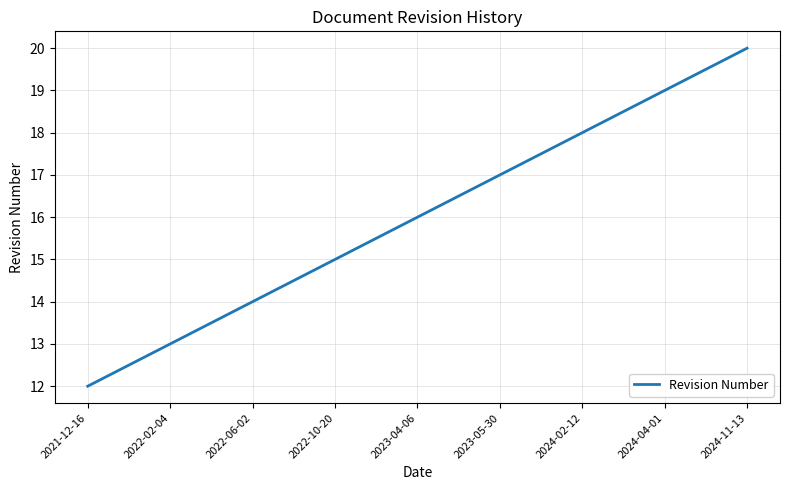

What is the approximate value at 2023-05-30?

17